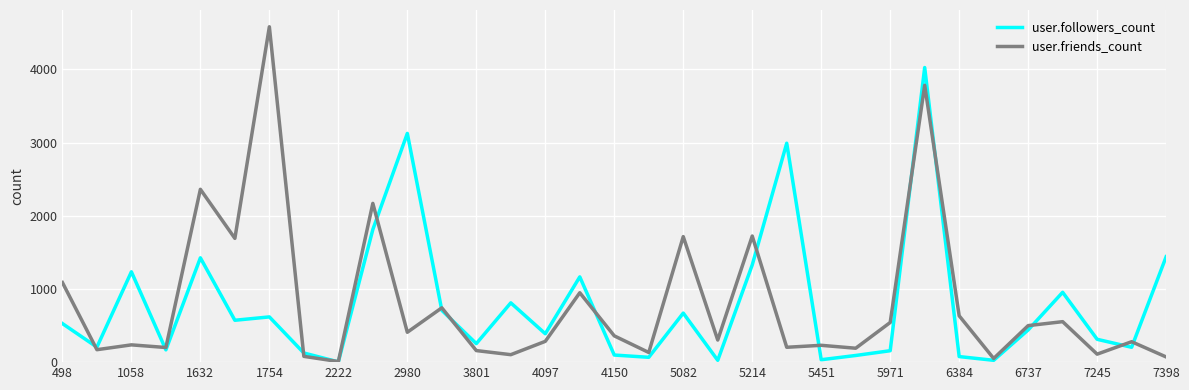

Which series has the widest spread of values?

user.friends_count